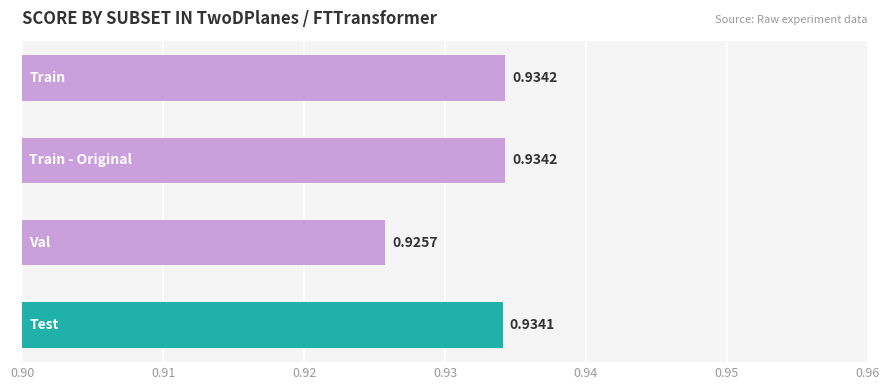

What is the sum of all values?

3.7